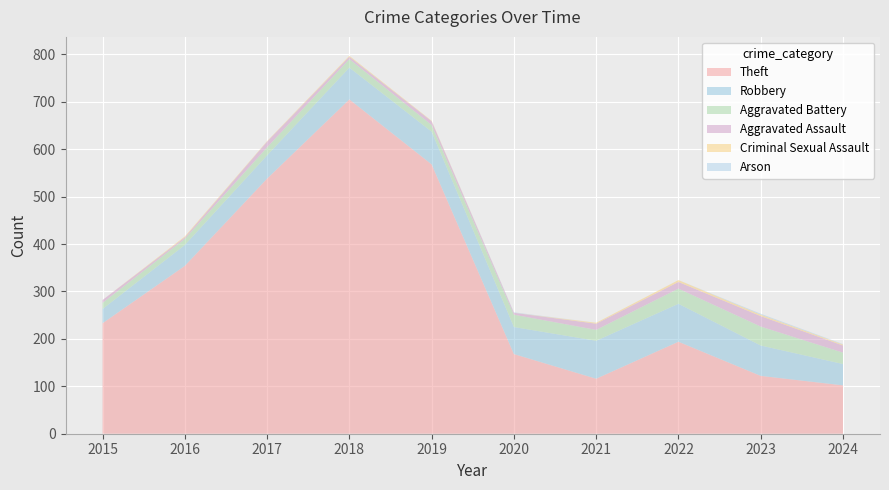

Reading left to right, transcribe all the data shown in this chart.

Theft: 233	354	538	705	568	168	116	194	122	102
Robbery: 30	44	49	67	69	57	80	80	64	45
Aggravated Battery: 13	13	17	18	14	26	23	32	40	24
Aggravated Assault: 6	3	12	5	8	4	13	14	22	15
Criminal Sexual Assault: 0	2	1	2	1	0	2	4	3	2
Arson: 0	0	0	0	0	1	0	0	2	1